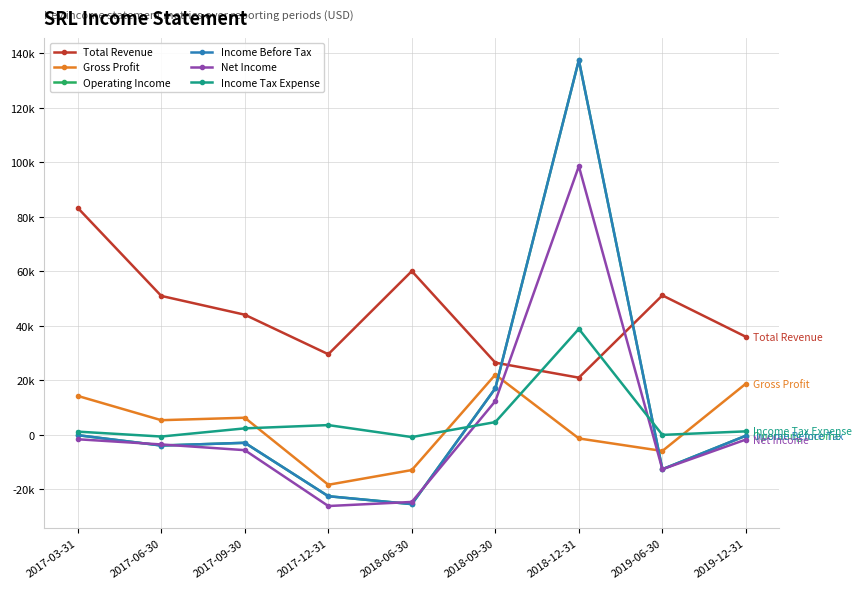

Which category has the highest value in the Operating Income series?

2018-12-31